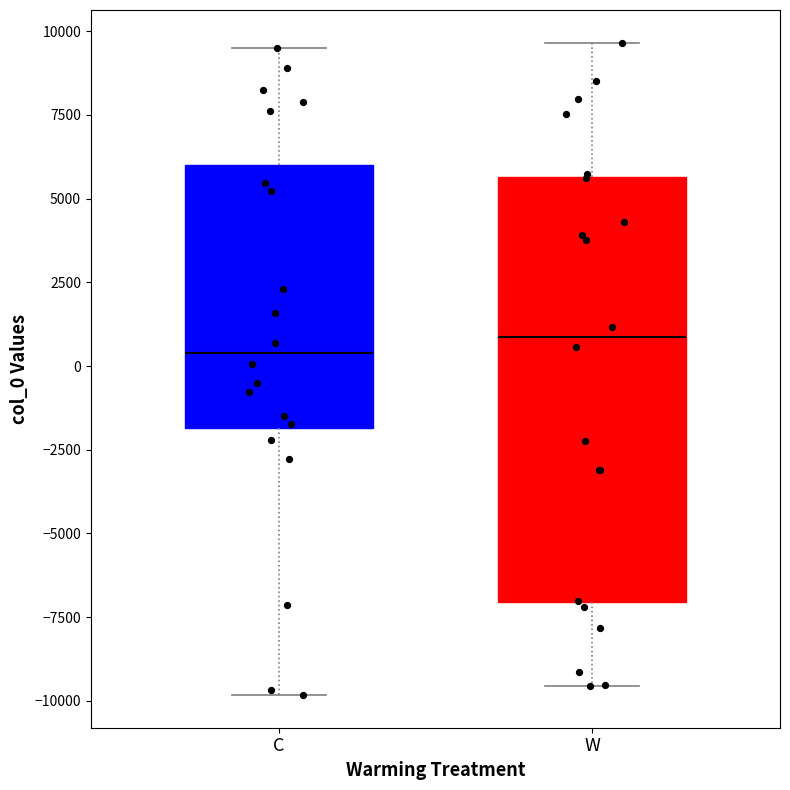

Reading left to right, read every box against the y-axis: the position of its median line, the range the box covers, and the ends of its whiskers. The values are not printed on the chart, so give them approximately, as read against the axis.

C: median 500, box -2000 to 6000, whiskers -10000 to 9500
W: median 1000, box -7000 to 5500, whiskers -9500 to 9500